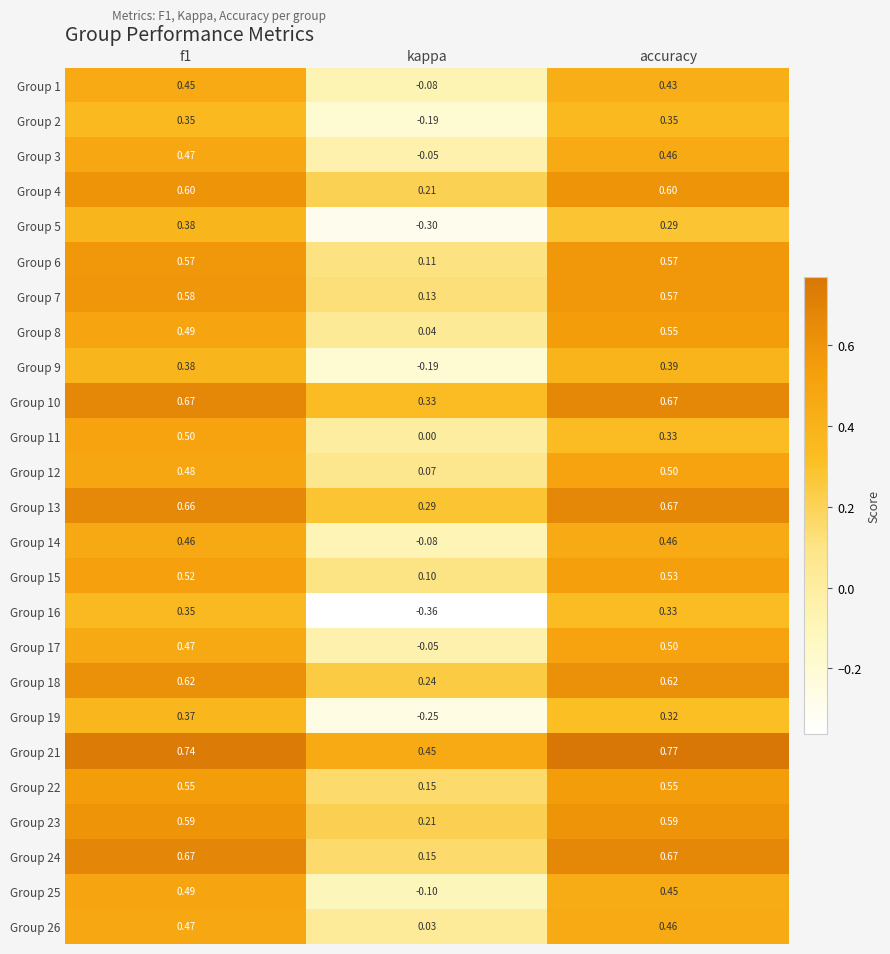

At which label does Group 3 reach its minimum?

kappa